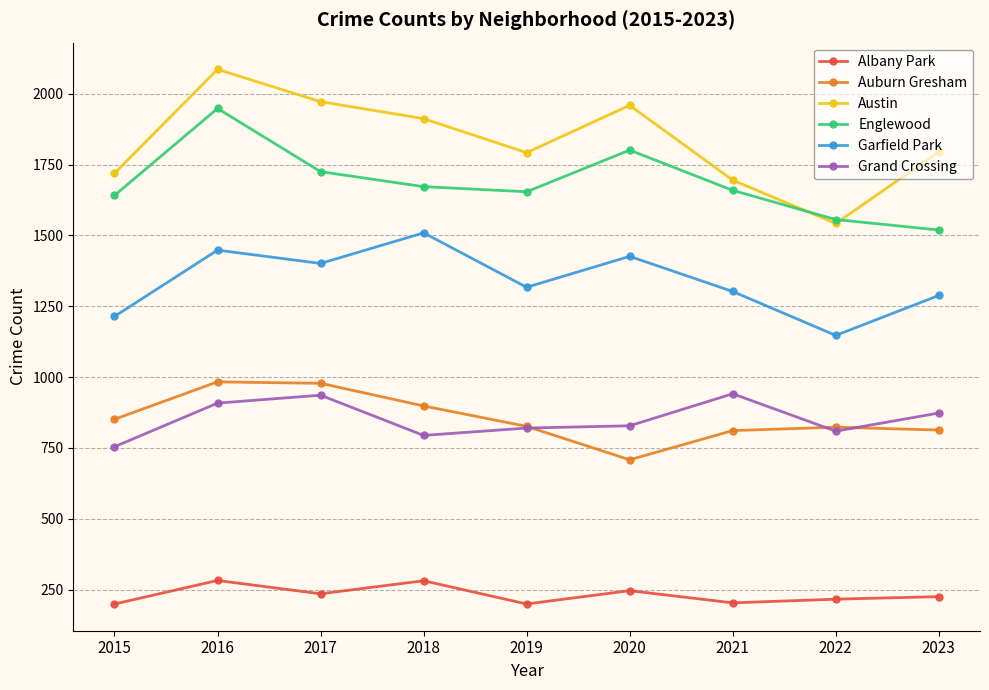

At how many categories does at least one series exceed 1256?

9